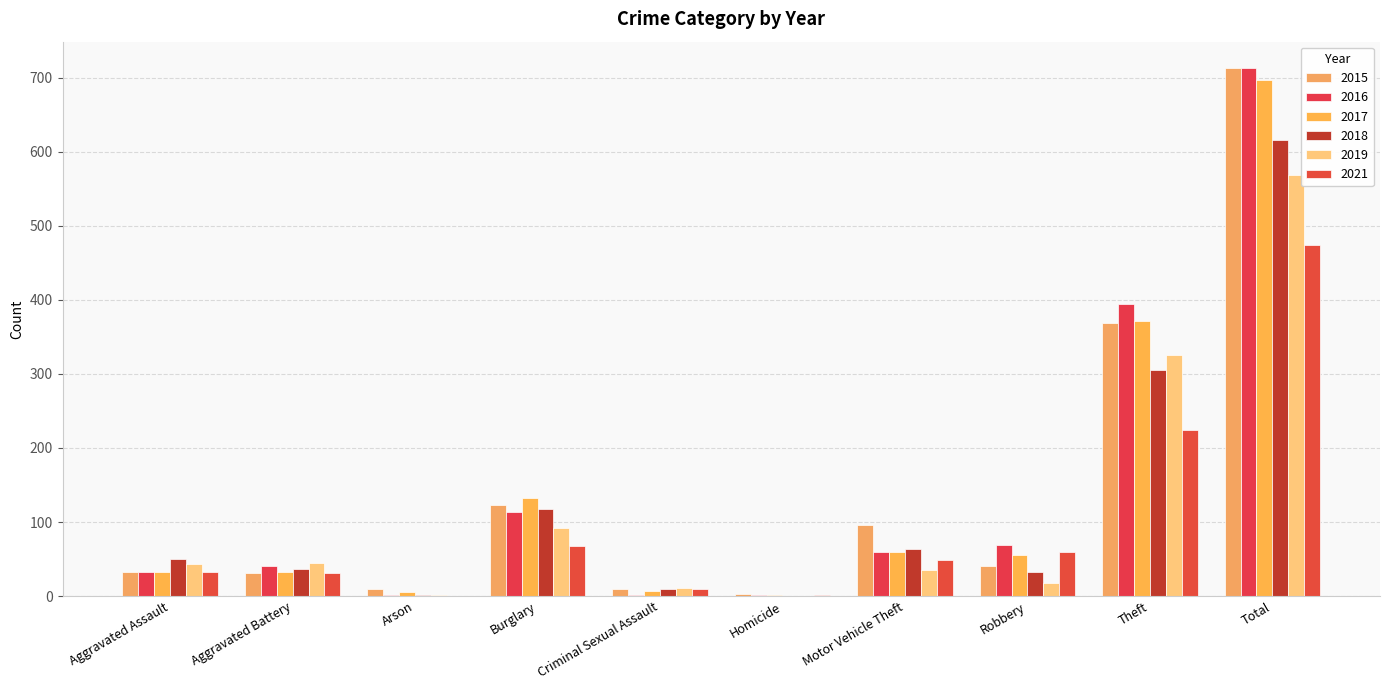

Reading left to right, what are all the values shown in this chart?

2015: 32	31	9	123	9	3	96	41	369	713
2016: 32	41	1	113	2	2	59	69	394	713
2017: 32	32	5	133	7	2	59	55	372	697
2018: 50	37	2	117	9	0	63	33	305	616
2019: 43	44	1	92	11	0	35	17	325	568
2021: 32	31	0	67	10	2	49	59	224	474